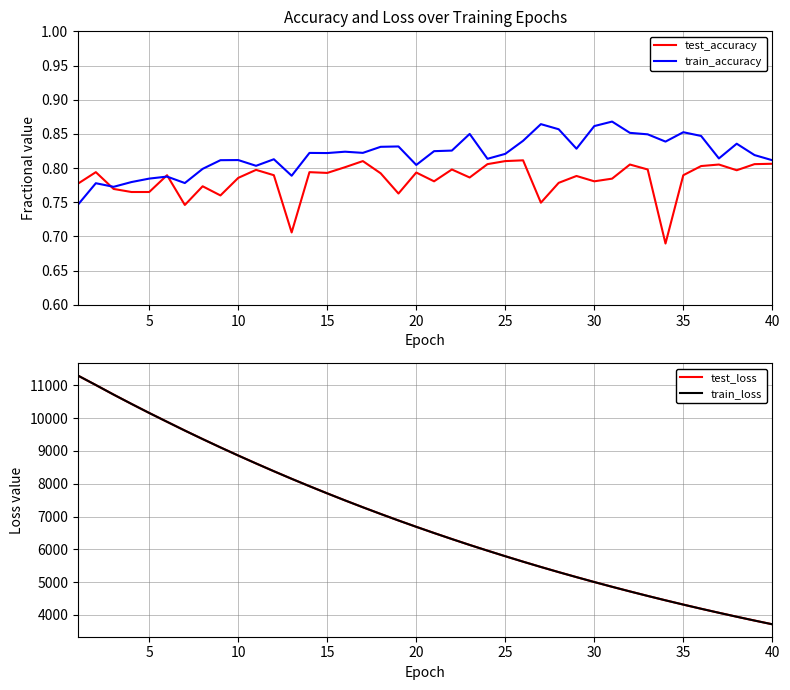

True or false: train_accuracy and test_loss cross at least once.

False